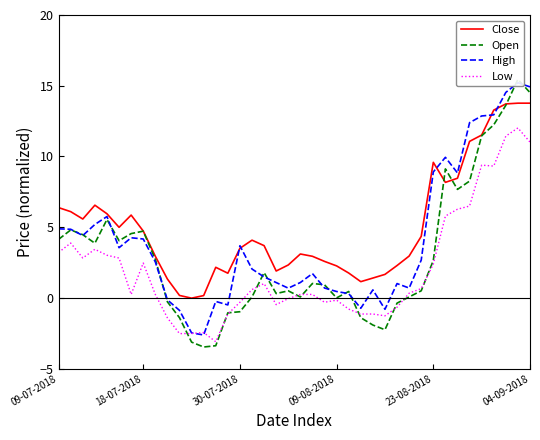

What is the minimum value for Low?

-3.1